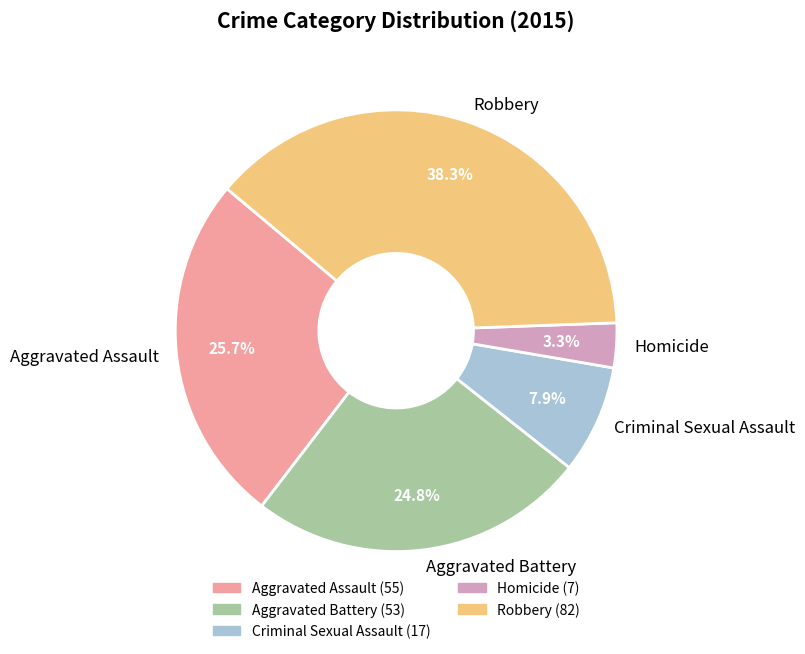

Between Aggravated Assault and Aggravated Battery, which is larger?

Aggravated Assault